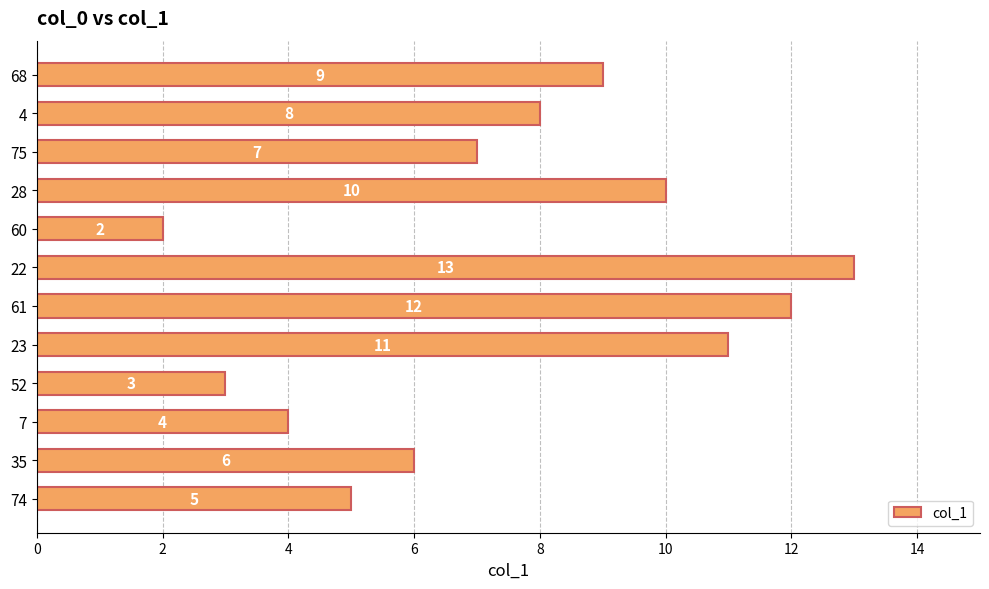

At which category does the chart reach its peak across all series?

22